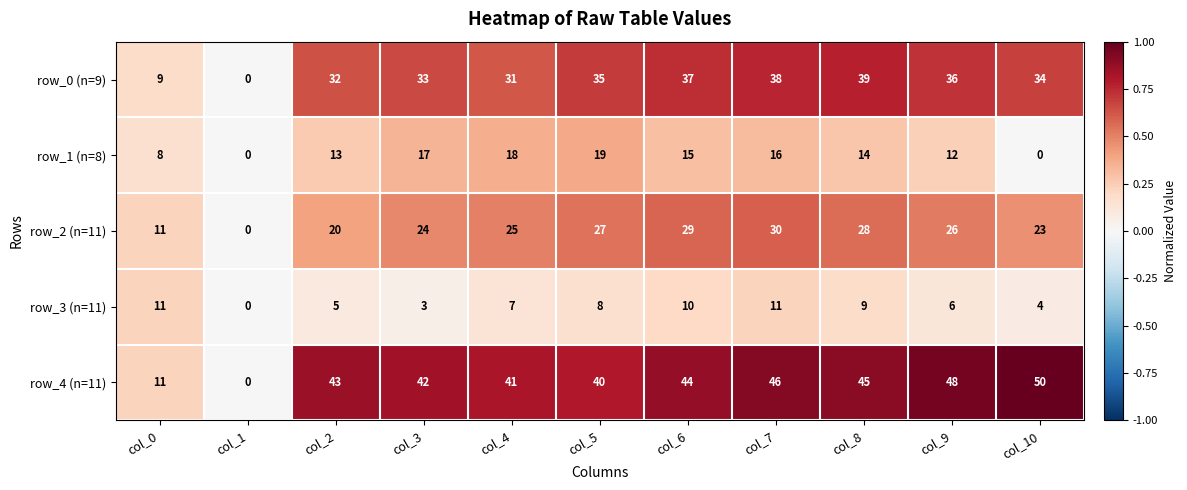

Where is row_4 (n=11) nearest to the value 25?

col_0